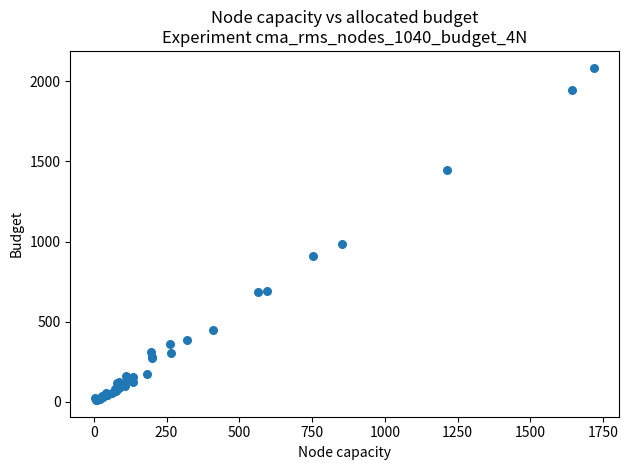

What Y value in the scatter plot is closest to 1048?

983